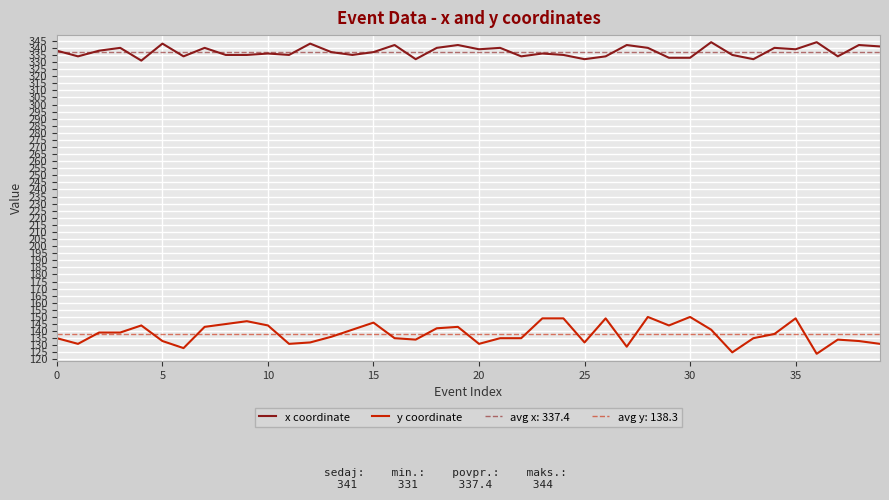

True or false: y coordinate and x coordinate cross at least once.

False